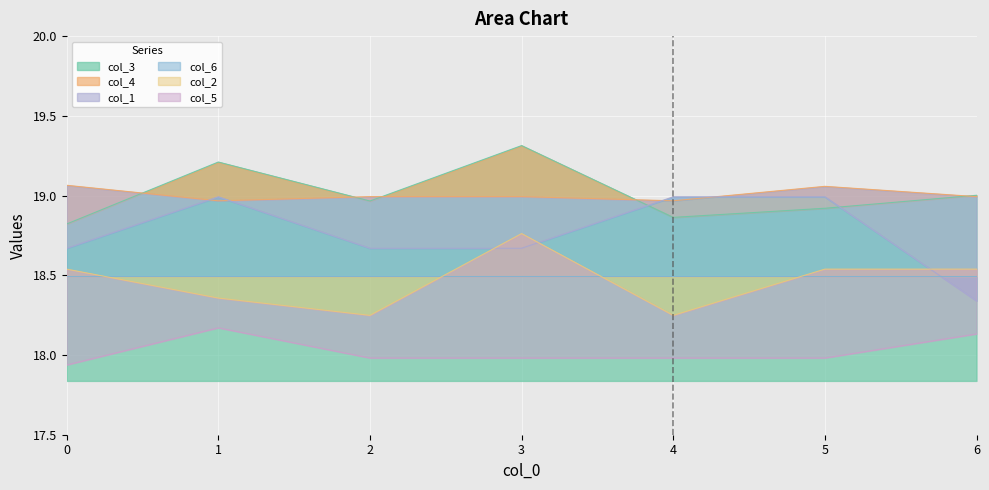

Does the chart display data point markers on the line(s)?

No